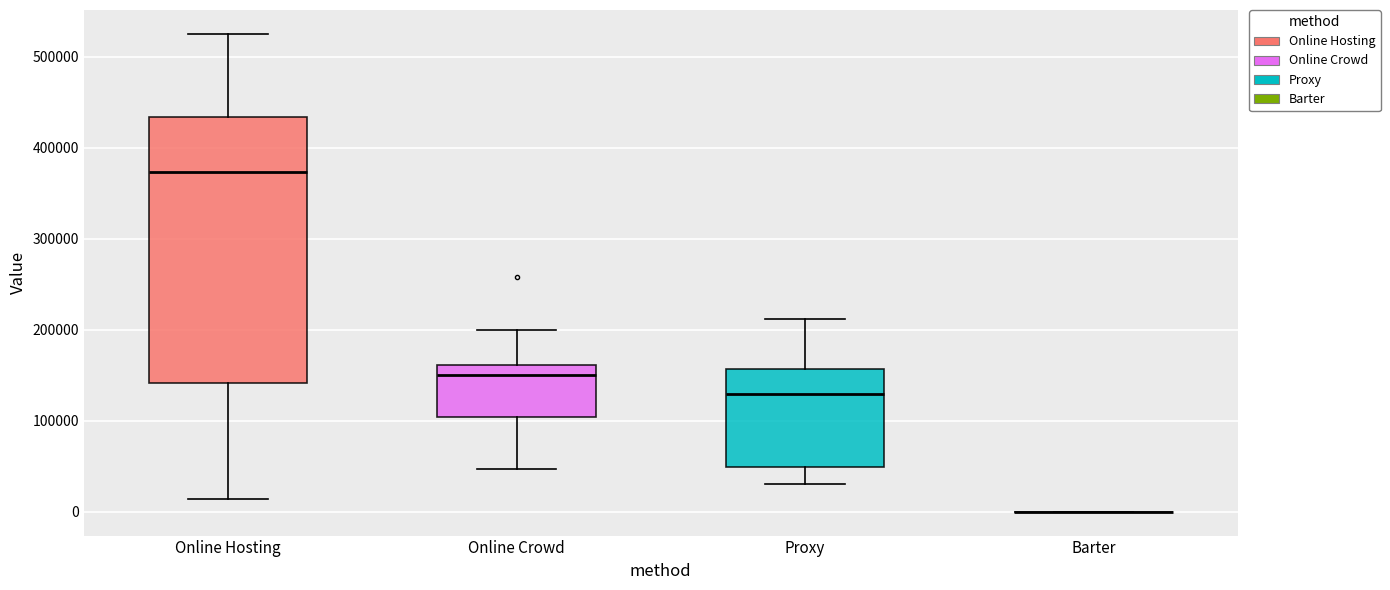

Reading left to right, read every box against the y-axis: the position of its median line, the range the box covers, and the ends of its whiskers. The values are not printed on the chart, so give them approximately, as read against the axis.

Online Hosting: median 370000, box 140000 to 430000, whiskers 10000 to 520000
Online Crowd: median 150000, box 100000 to 160000, whiskers 50000 to 200000
Proxy: median 130000, box 50000 to 160000, whiskers 30000 to 210000
Barter: box collapsed to a line at 0, whiskers 0 to 0